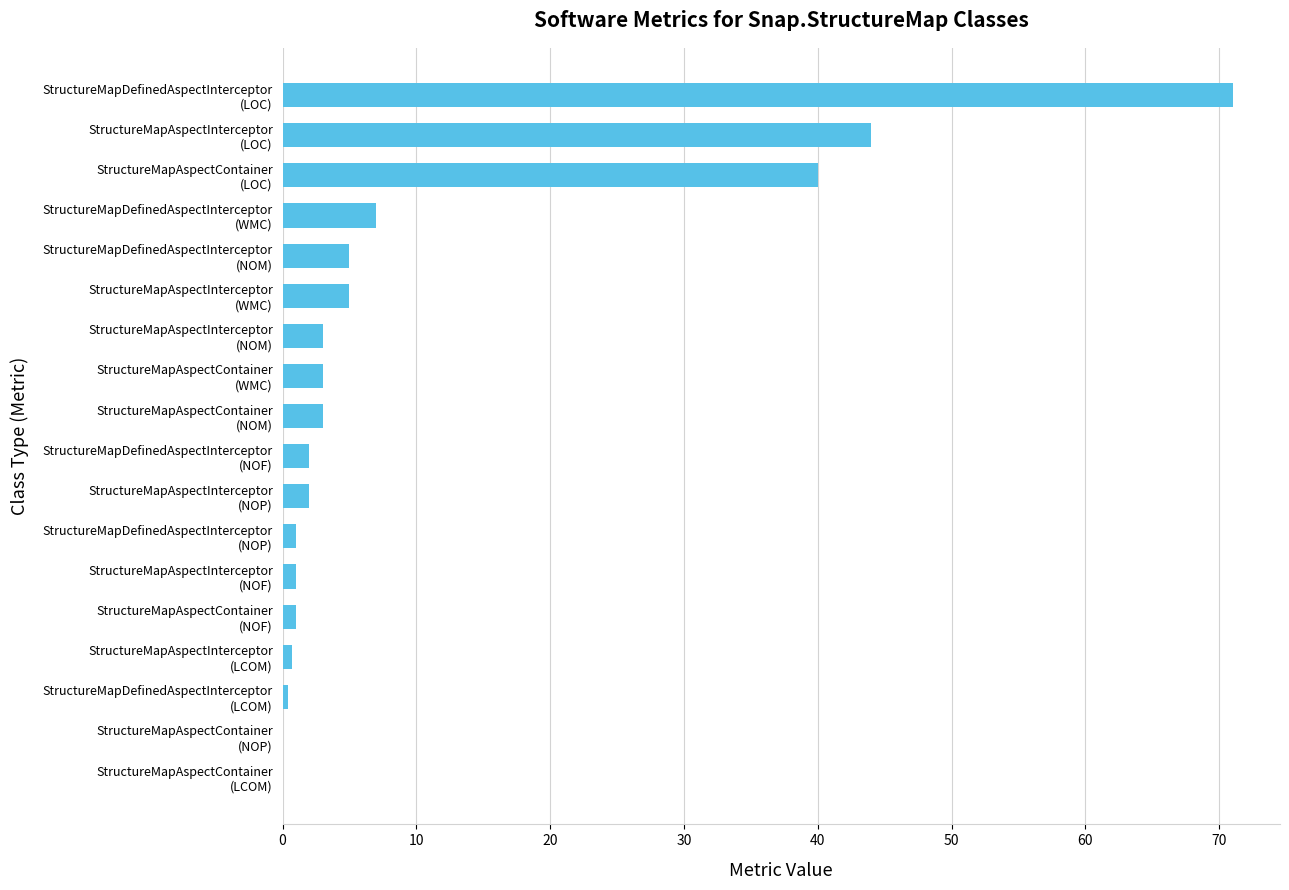

What is the maximum value shown in the chart?

71.0